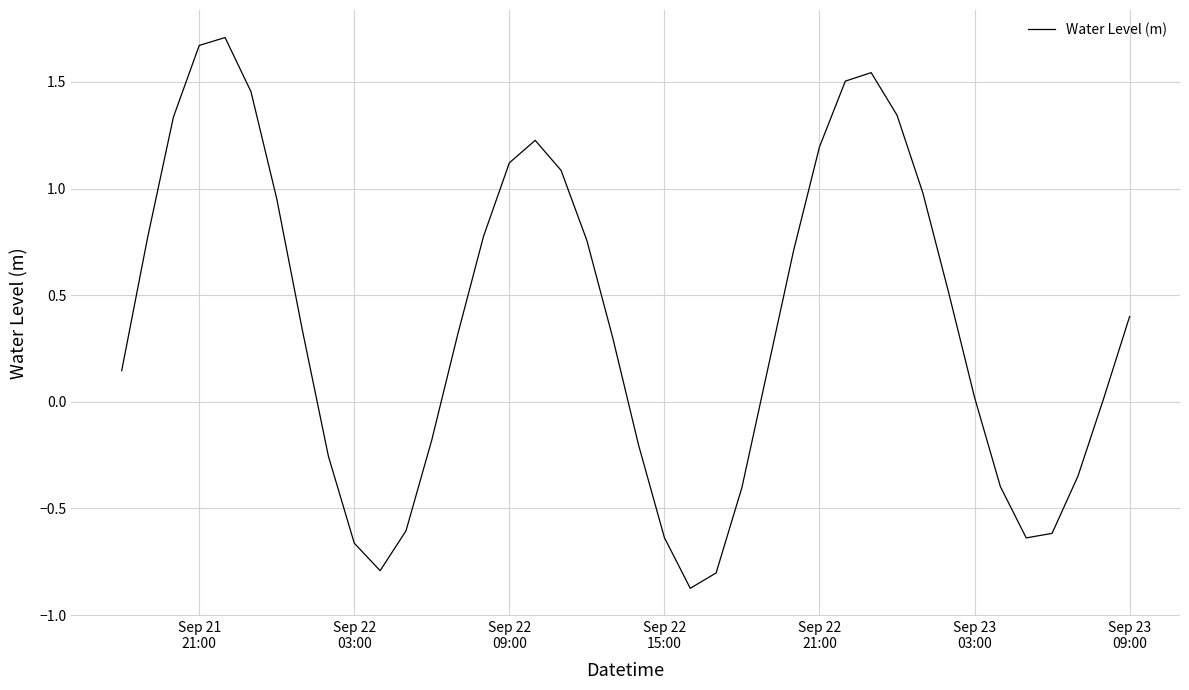

What is the difference between the maximum and minimum values?

2.6